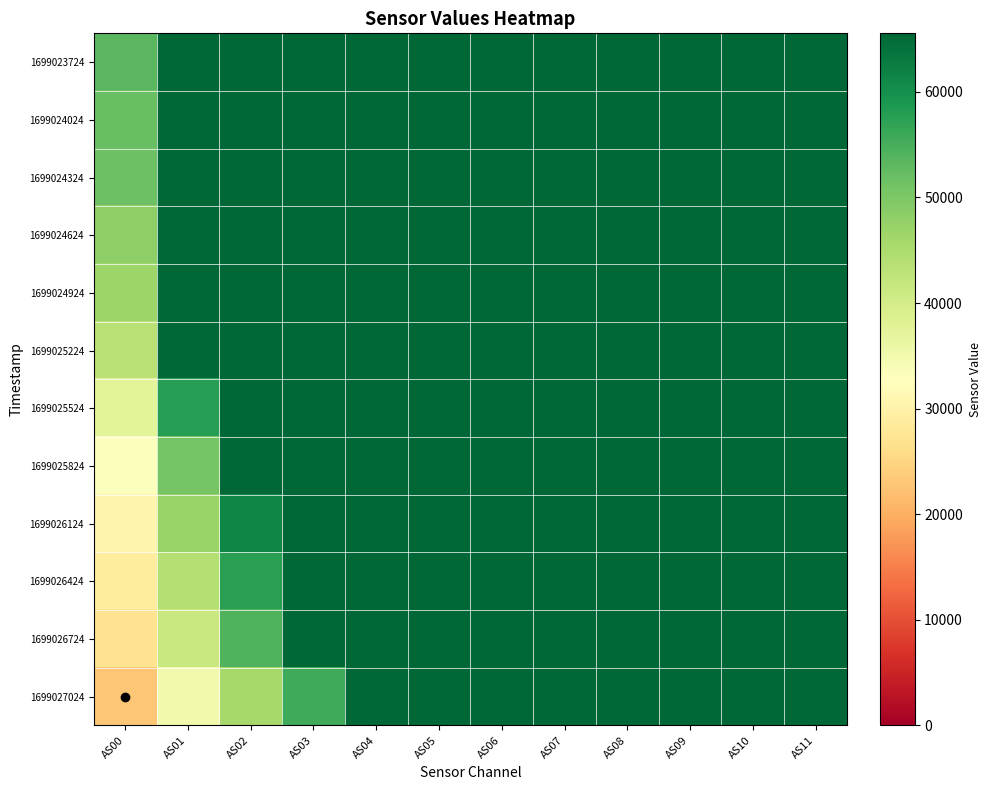

What is the maximum value shown in the chart?

65535